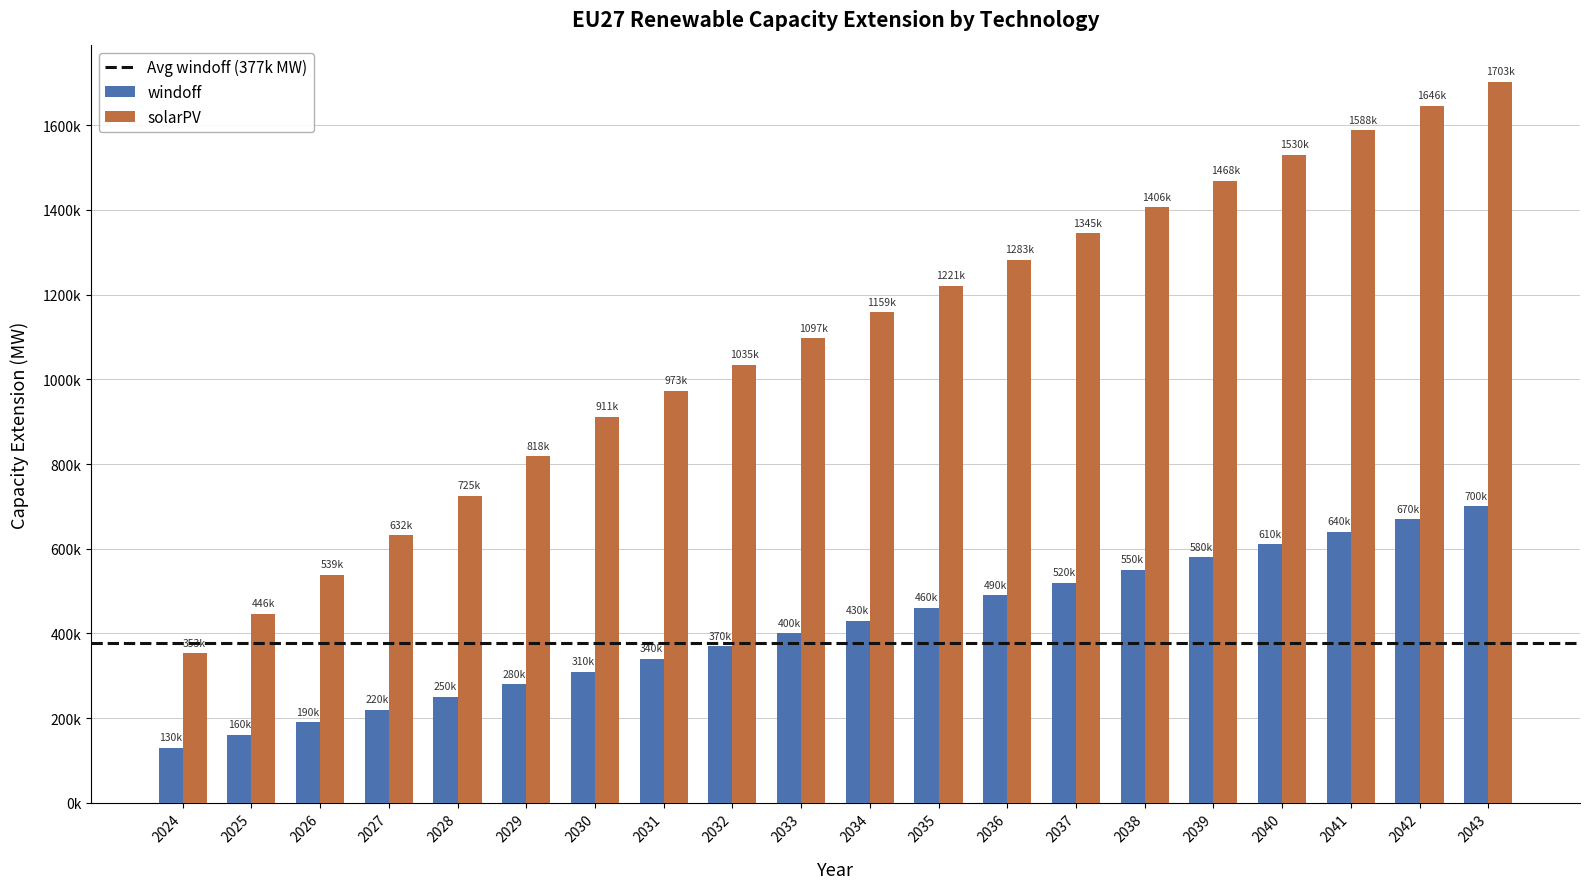

At which category does the chart reach its minimum across all series?

2024